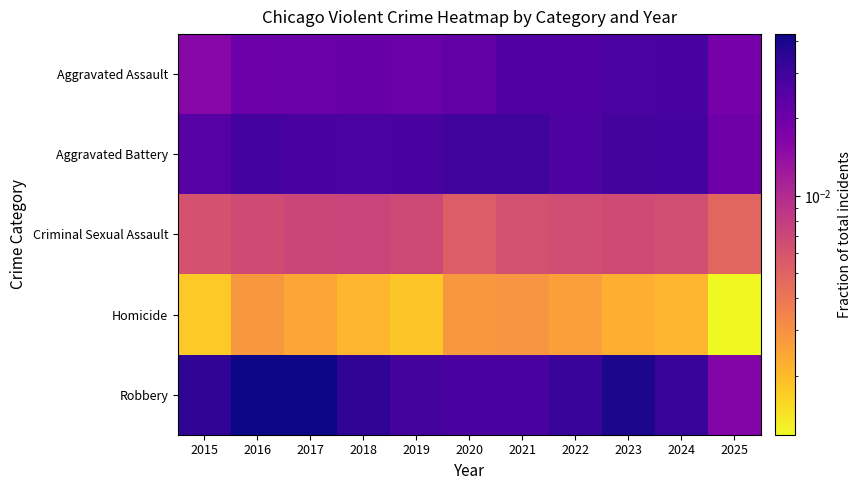

Count the number of categories in the chart.

11